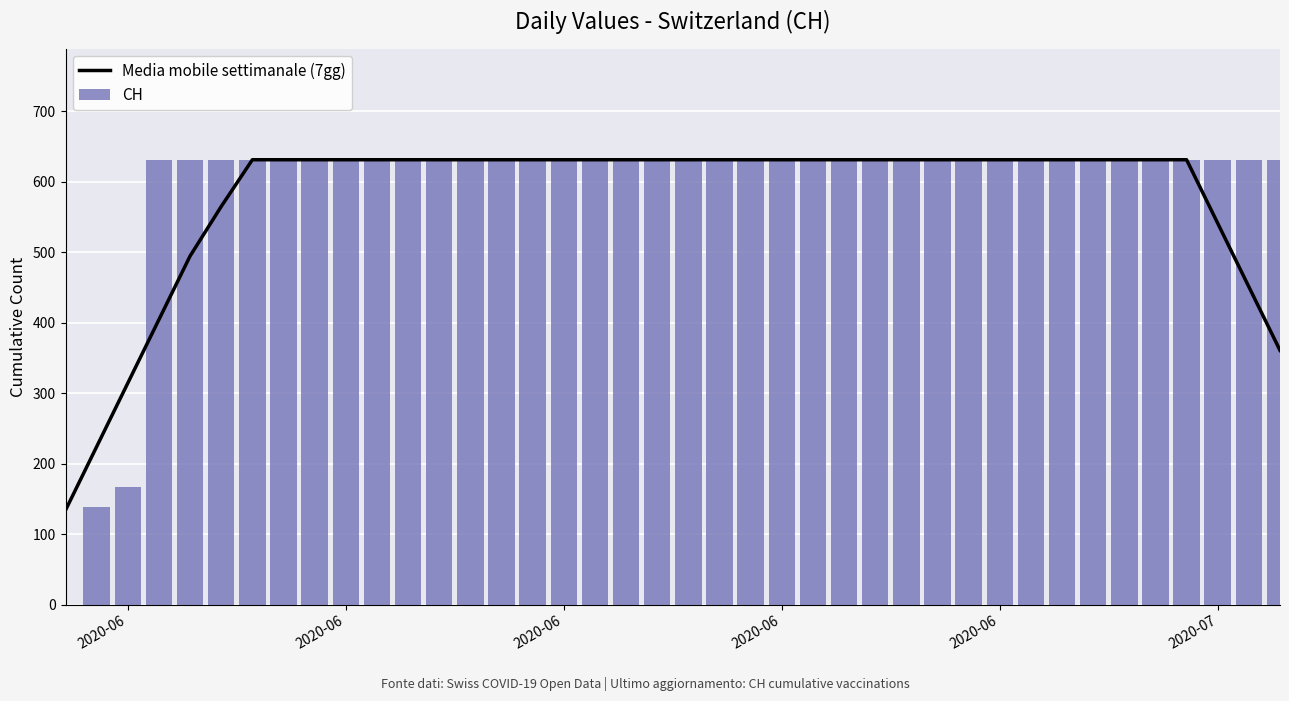

What is the greatest value displayed?

631.0